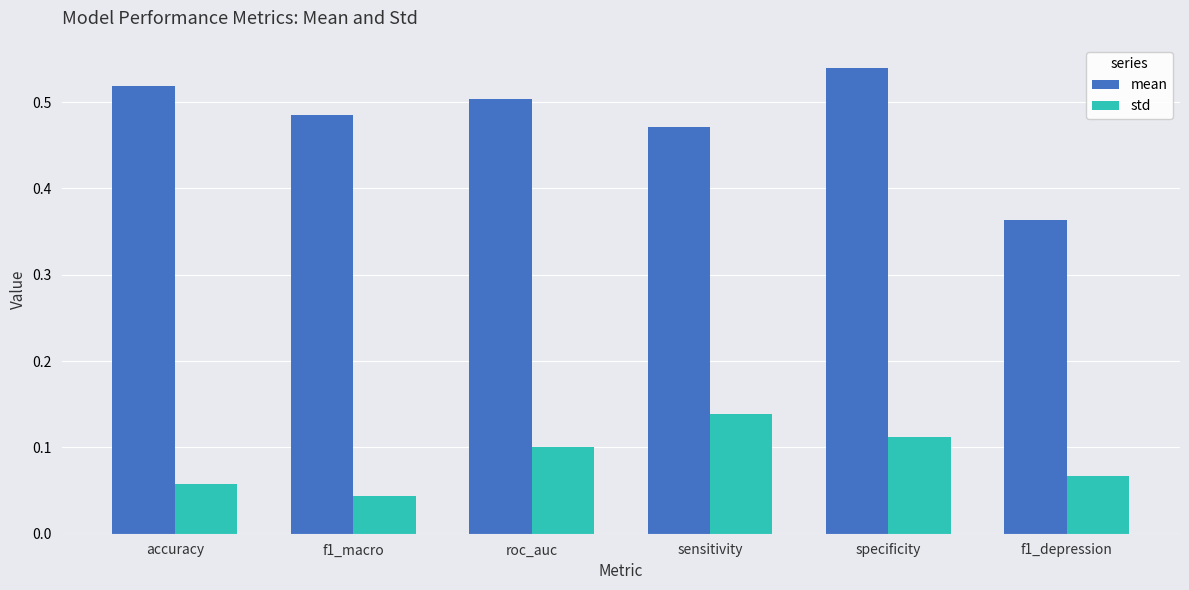

At which label is std closest to 0?

f1_macro